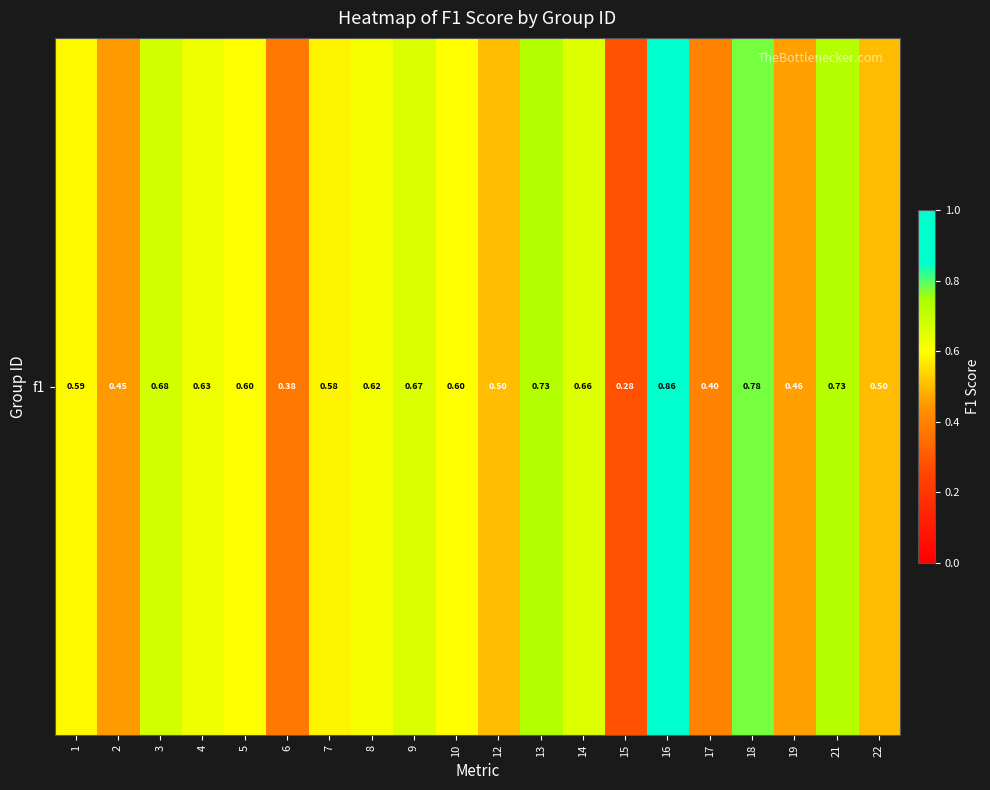

What is the difference between the maximum and minimum values?

0.6